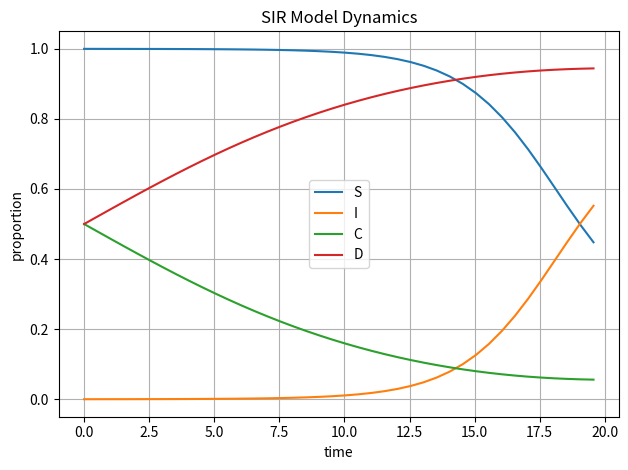

List the series in order of their peak value, highest first.

S, D, I, C